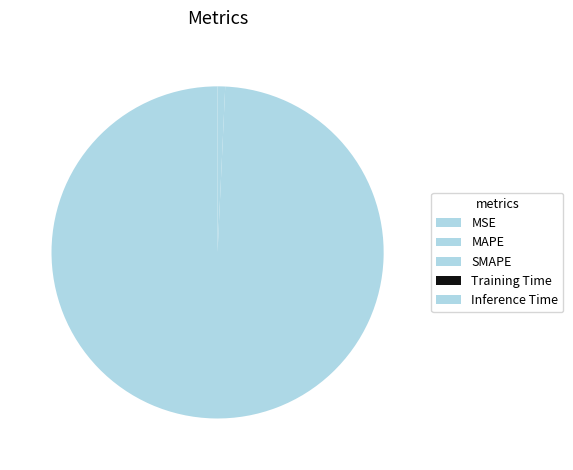

Do SMAPE and MSE together represent more than half of the pie?

No